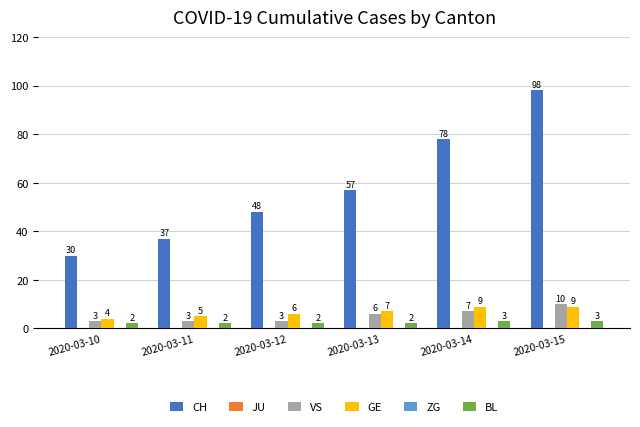

At 2020-03-15, list the series in order from largest to smallest.

CH, VS, GE, BL, JU, ZG